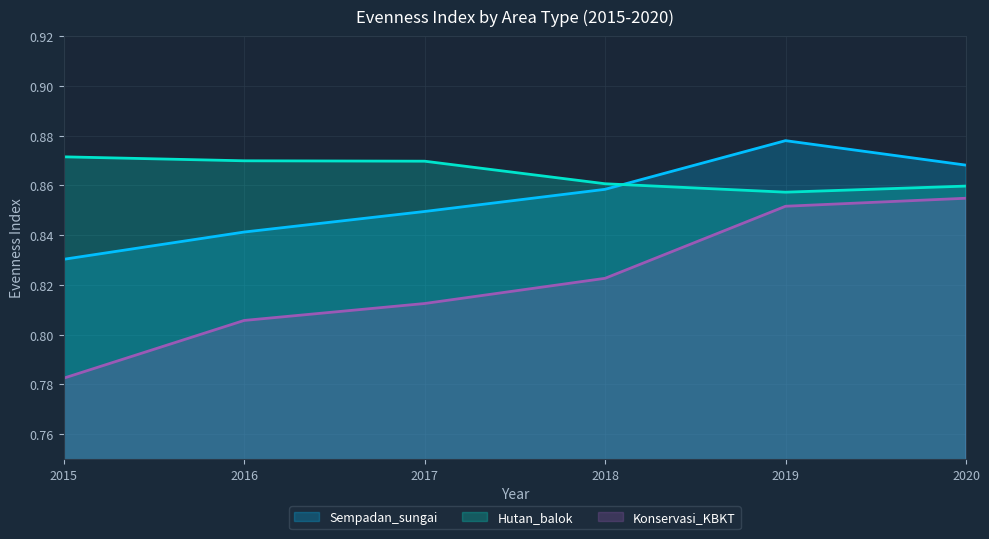

Does the chart have visible grid lines?

Yes